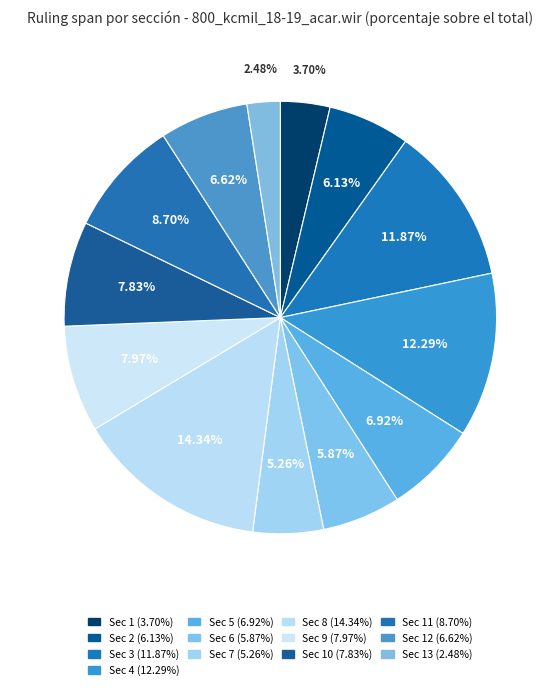

How many segments does this pie chart have?

13